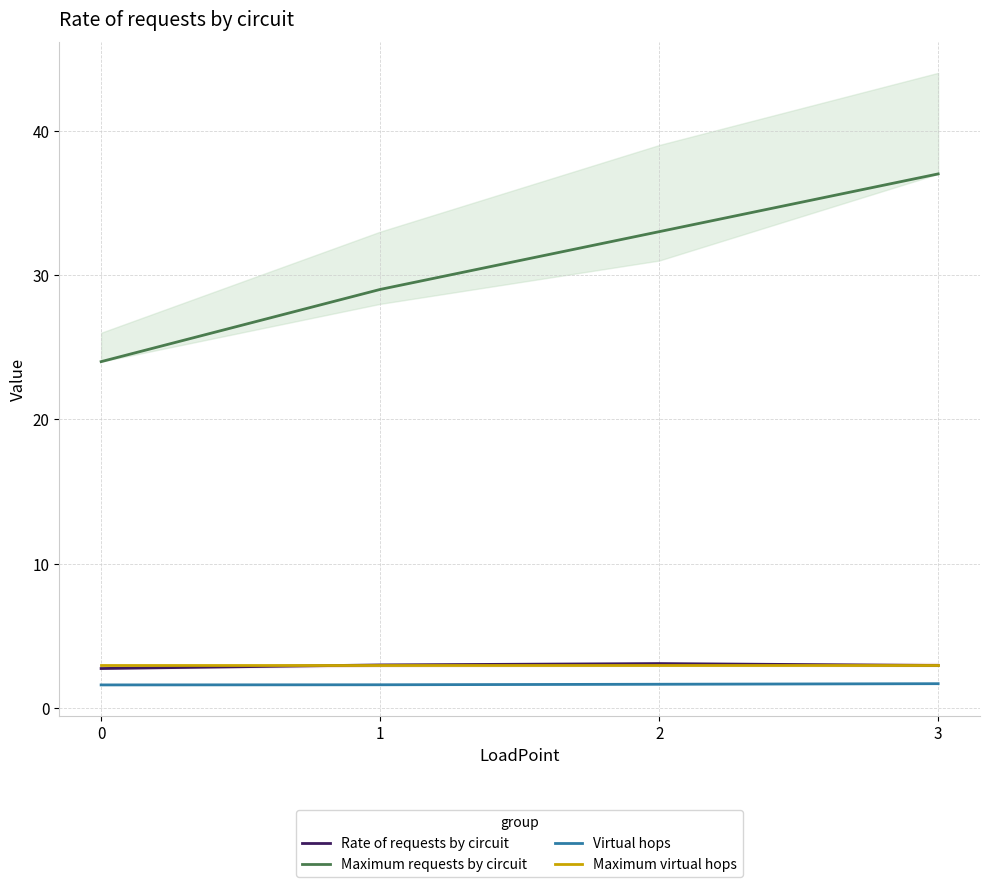

Reading left to right, what are all the values shown in this chart?

Rate of requests by circuit: 0=2.7	1=3.0	2=3.1	3=3.0
Maximum requests by circuit: 0=24.0	1=29.0	2=33.0	3=37.0
Virtual hops: 0=1.6	1=1.6	2=1.7	3=1.7
Maximum virtual hops: 0=3.0	1=3.0	2=3.0	3=3.0